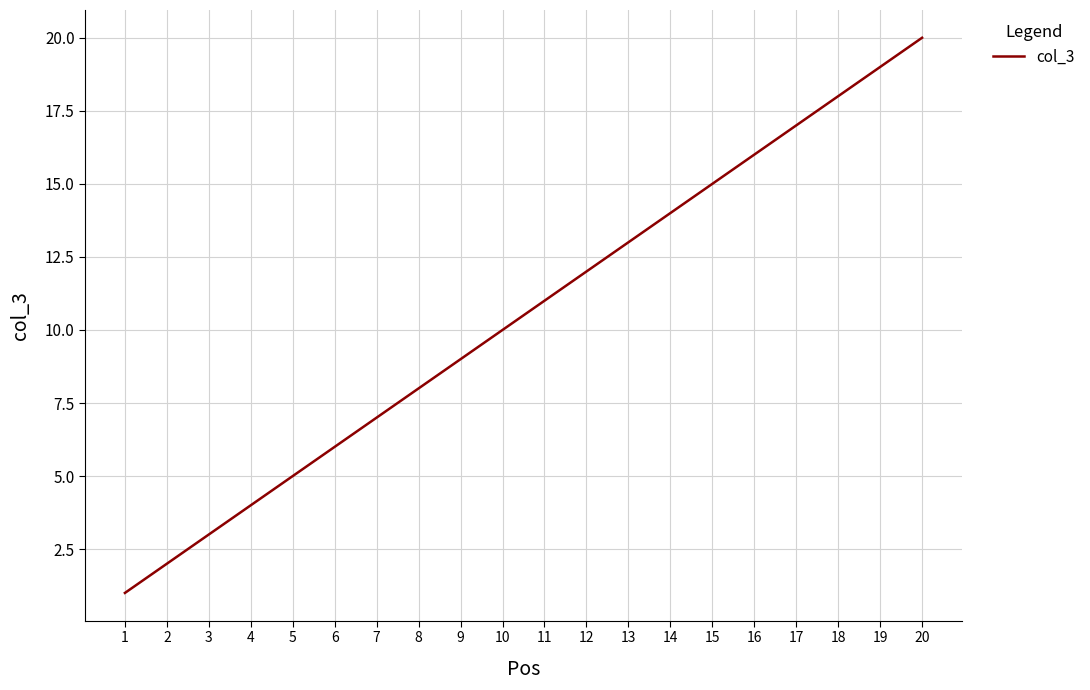

Rank the categories by value from lowest to highest.

1, 2, 3, 4, 5, 6, 7, 8, 9, 10, 11, 12, 13, 14, 15, 16, 17, 18, 19, 20